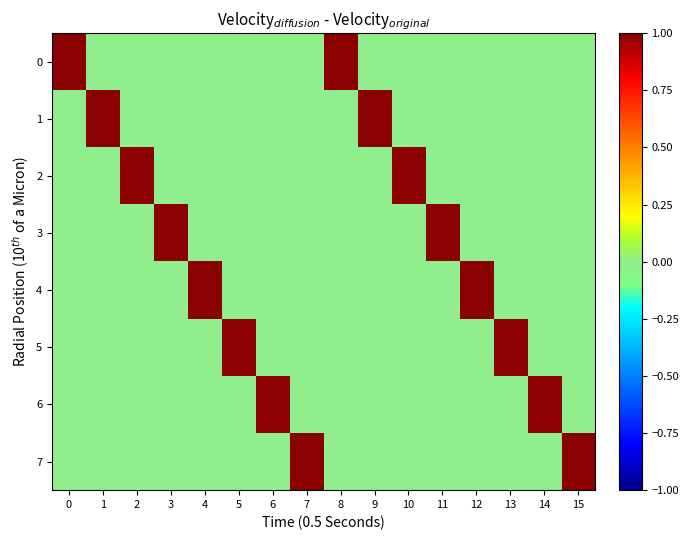

Between 4 and 7, which series saw the biggest shift?

4